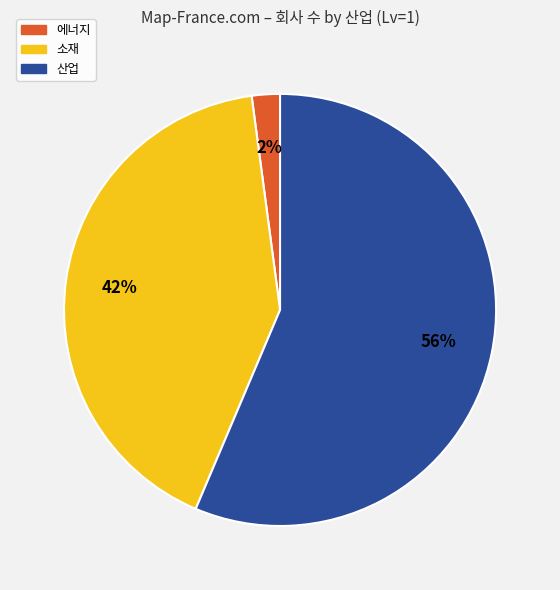

Is it true that 산업 is 56% of the pie?

True